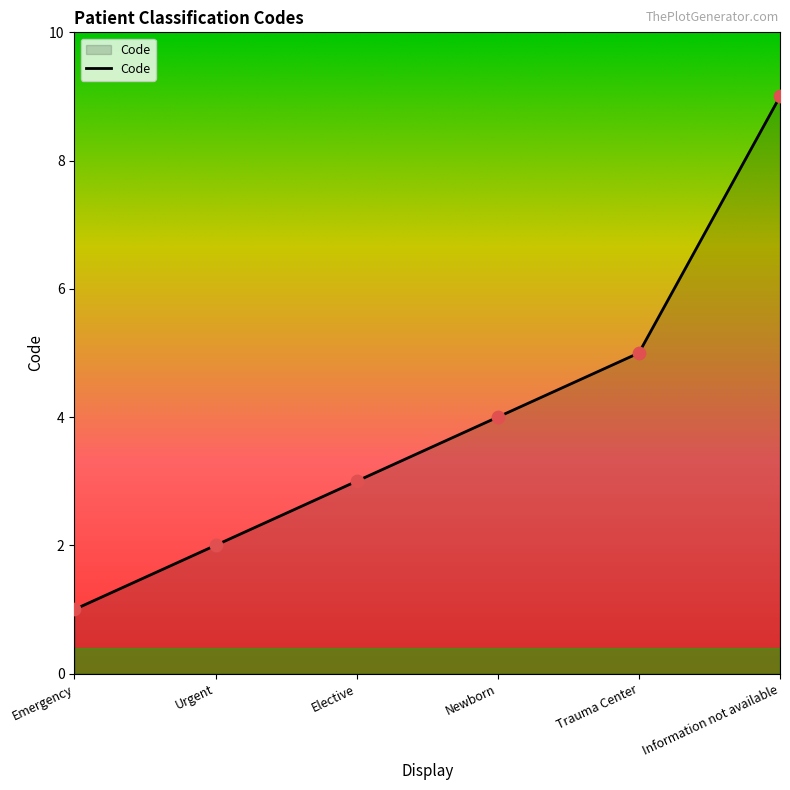

Approximately how many times larger is the value at Trauma Center compared to Information not available?

0.6